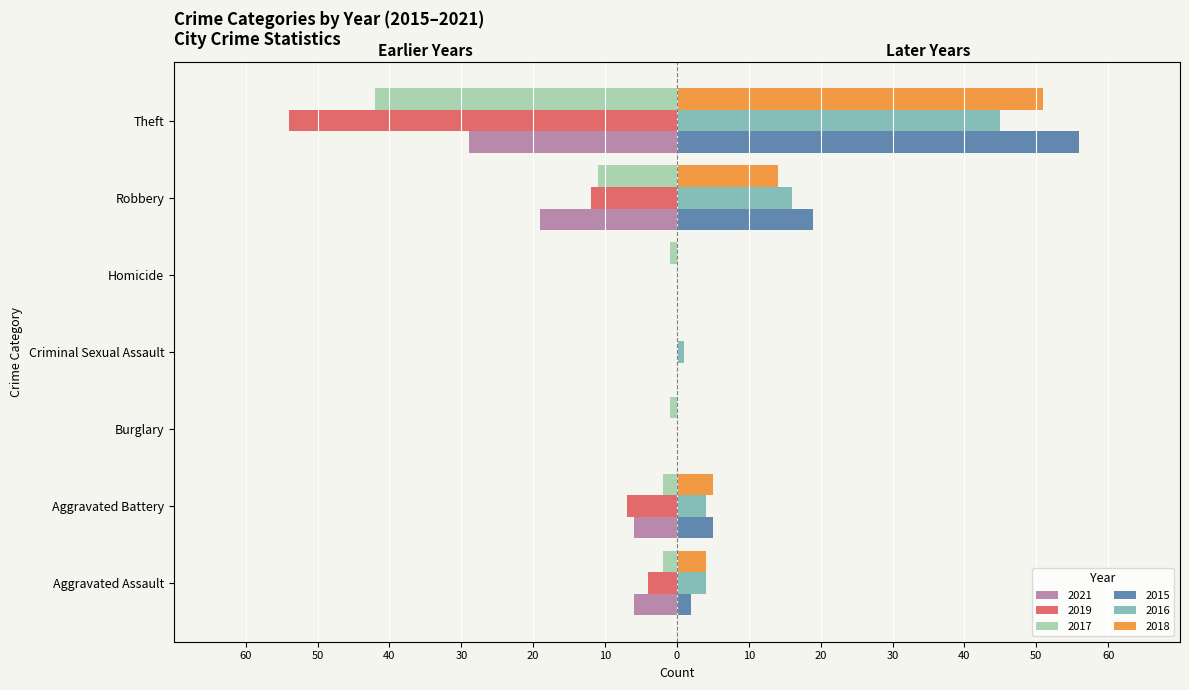

True or false: 2016 has a value of 16 at Robbery.

True